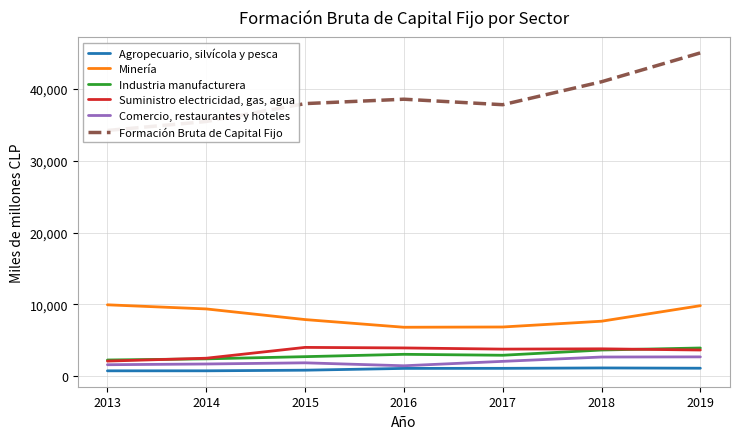

Reading left to right, extract all data points from this chart.

Agropecuario, silvícola y pesca: 2013=768	2014=770	2015=856	2016=1104	2017=1114	2018=1169	2019=1130
Minería: 2013=9950	2014=9377	2015=7896	2016=6828	2017=6864	2018=7668	2019=9828
Industria manufacturera: 2013=2273	2014=2433	2015=2738	2016=3064	2017=2934	2018=3661	2019=3944
Suministro electricidad, gas, agua: 2013=2122	2014=2521	2015=4027	2016=3951	2017=3787	2018=3828	2019=3662
Comercio, restaurantes y hoteles: 2013=1617	2014=1718	2015=1881	2016=1471	2017=2085	2018=2688	2019=2708
Formación Bruta de Capital Fijo: 2013=34199	2014=35445	2015=37934	2016=38545	2017=37781	2018=40972	2019=44989